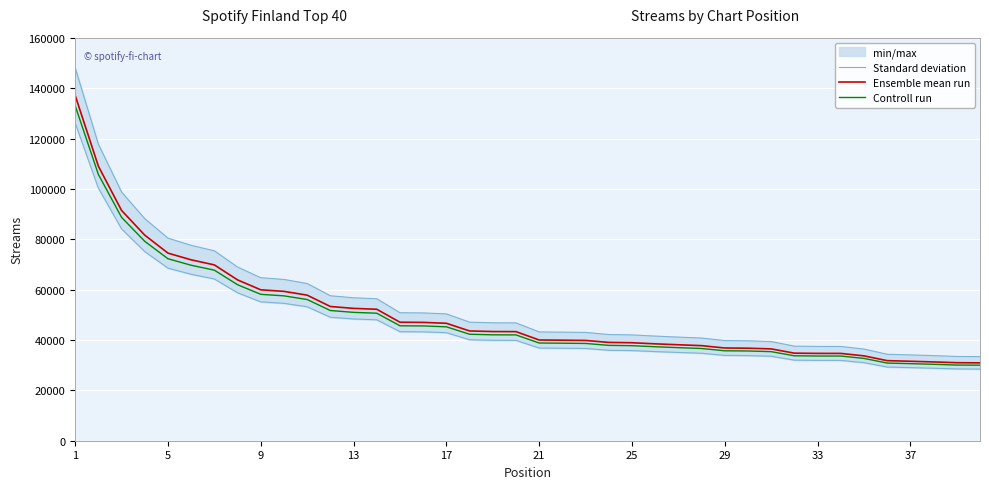

Rank the series by their maximum value, from lowest to highest.

Controll run, Ensemble mean run, Standard deviation